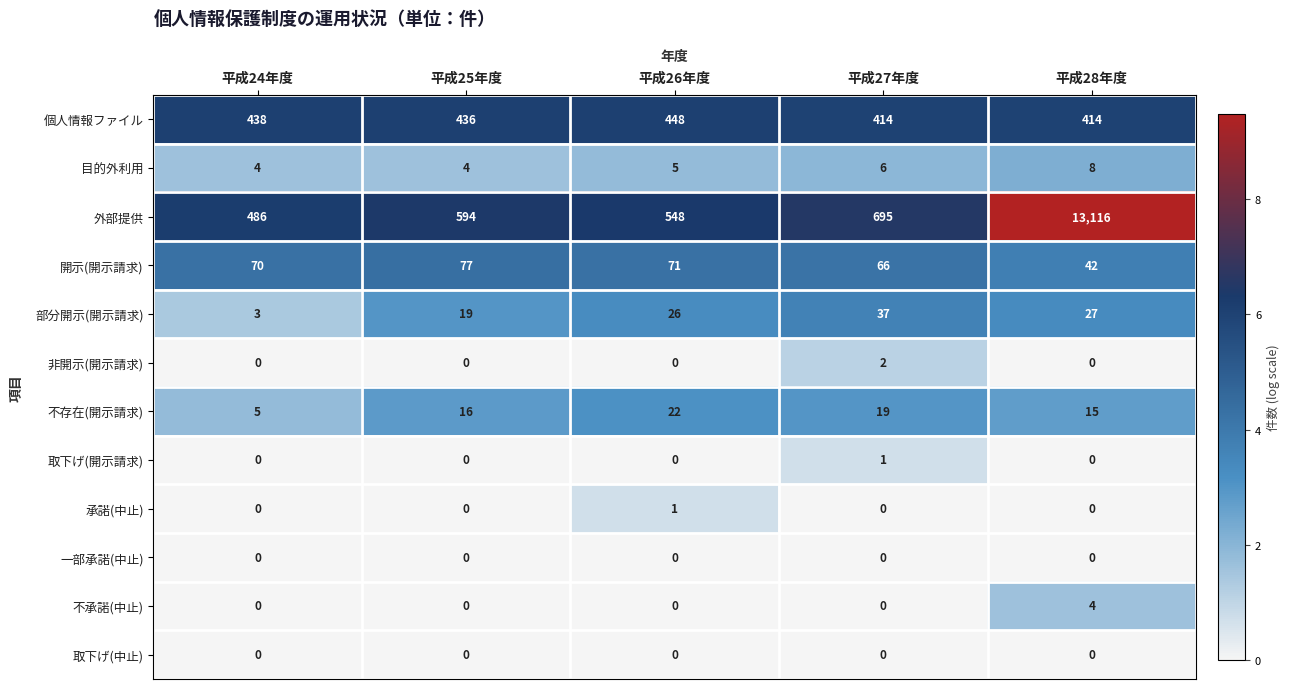

Count the number of data series in this chart.

12